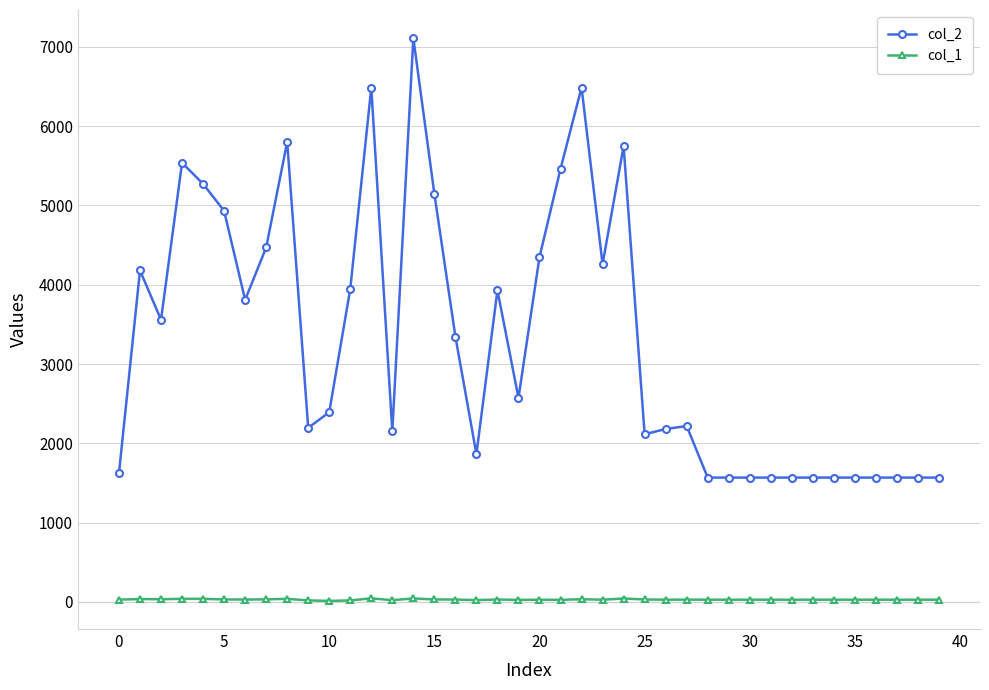

What are all the series names shown in the legend?

col_2, col_1